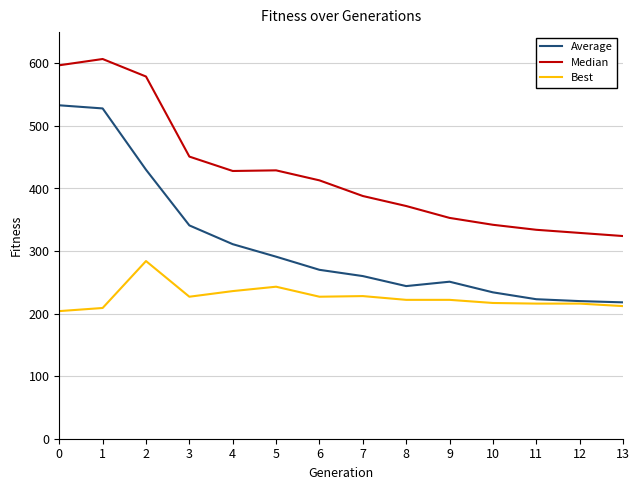

List the series in order of their overall mean, highest first.

Median, Average, Best